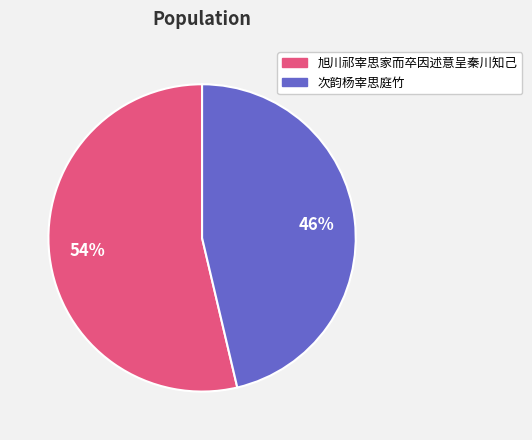

Combined, do 旭川祁宰思家而卒因述意呈秦川知己 and 次韵杨宰思庭竹 account for over 50%?

Yes